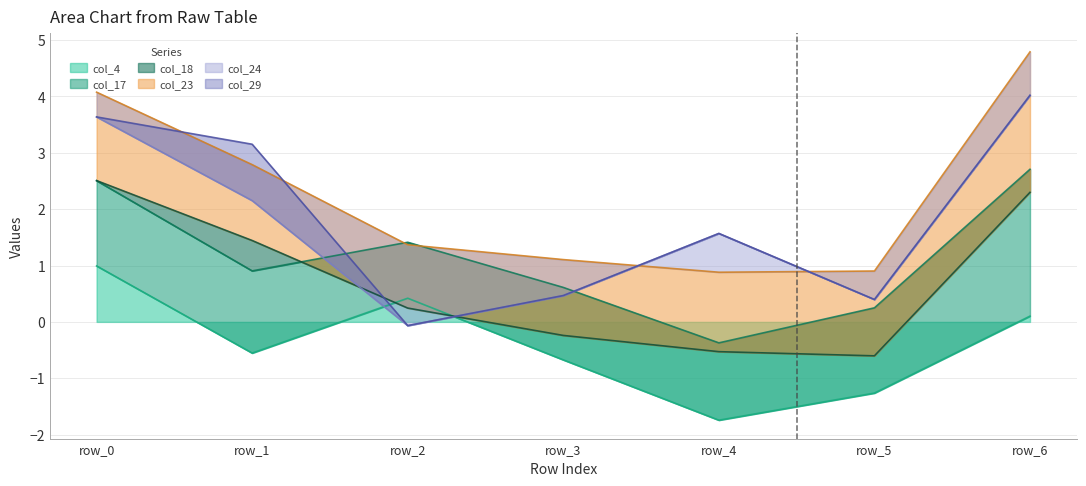

How many lines are shown in the chart?

6